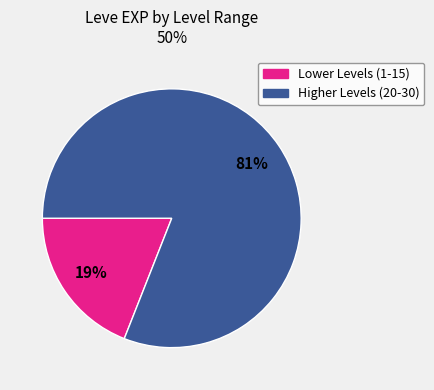

How many slices are in this pie chart?

2